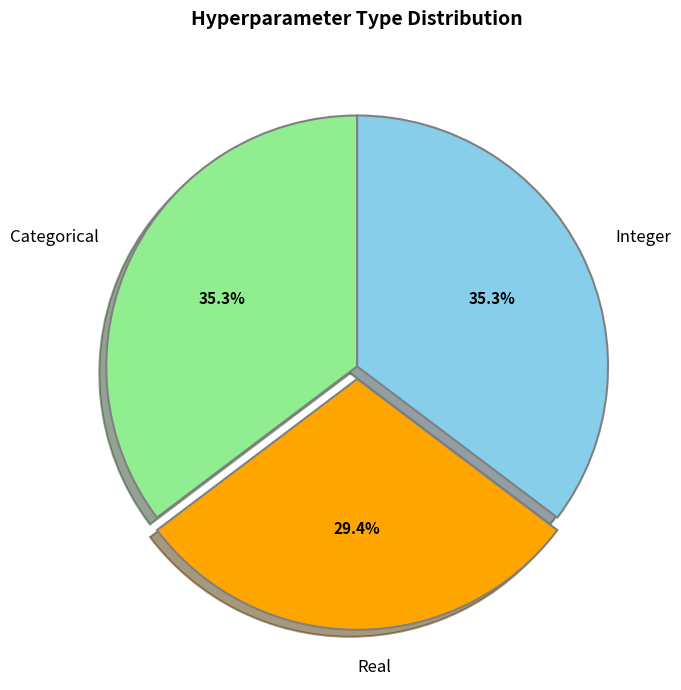

Does any single category account for the majority?

No